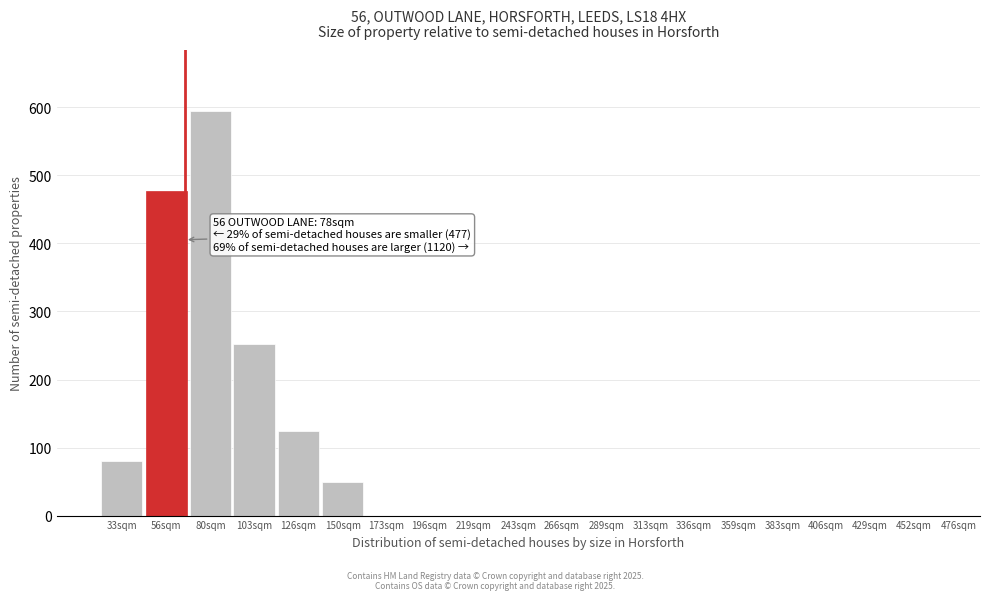

Reading right to left, transcribe all the data shown in this chart.

476sqm=0	452sqm=0	429sqm=0	406sqm=0	383sqm=0	359sqm=0	336sqm=0	313sqm=0	289sqm=0	266sqm=0	243sqm=0	219sqm=0	196sqm=0	173sqm=0	150sqm=50	126sqm=125	103sqm=252	80sqm=595	56sqm=477	33sqm=80